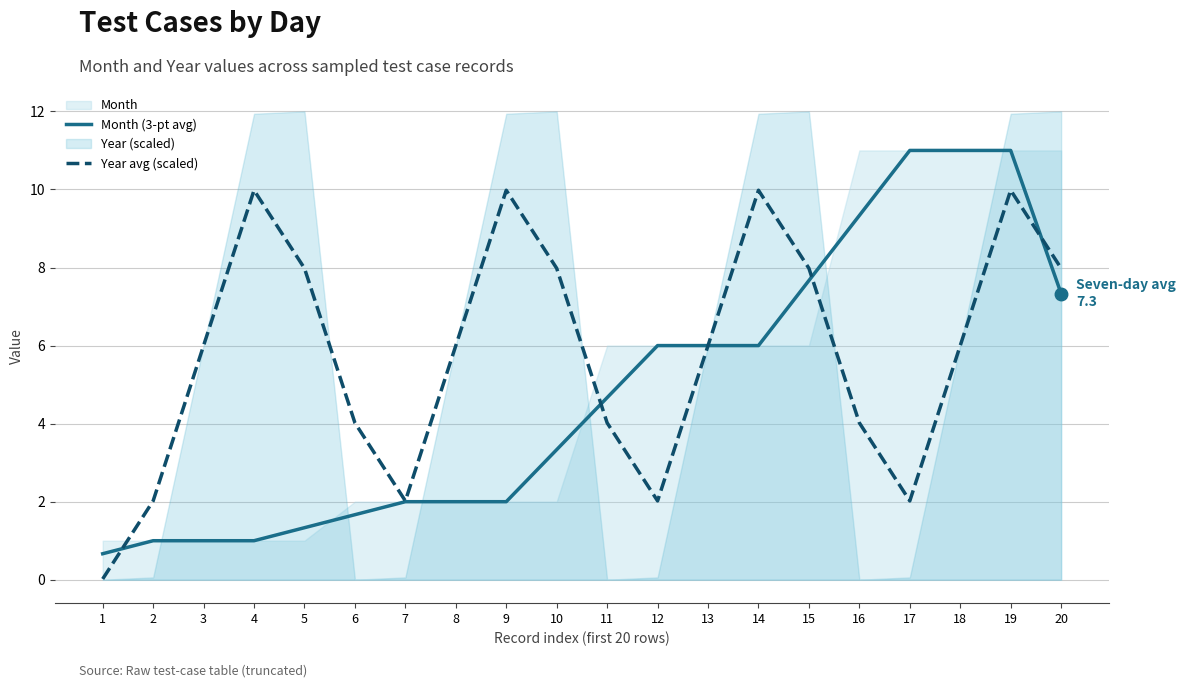

What is the spread (max minus min) of values at 6?

2.4